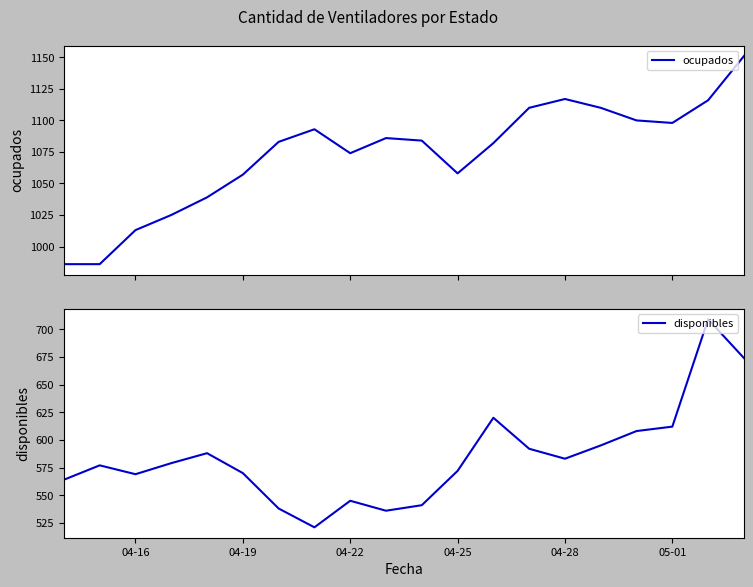

The value of disponibles at 04-22 is 327. True or false?

False